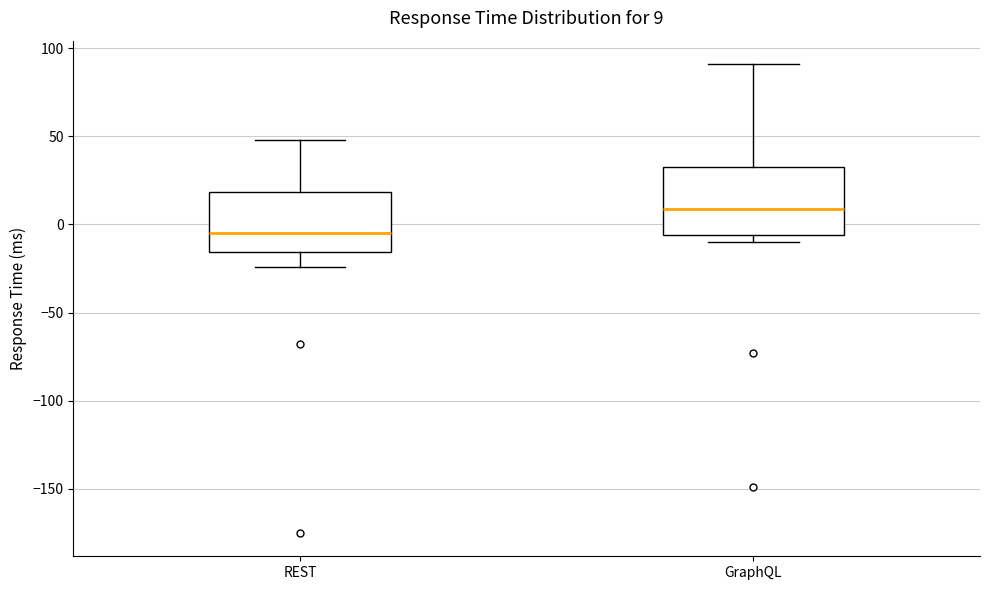

Which box is the tallest, from its lower edge to its upper edge?

GraphQL